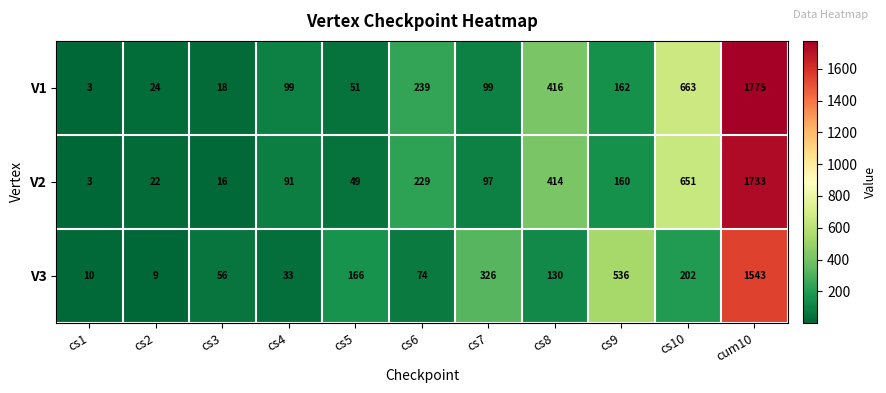

Which series has the largest range (max minus min)?

V1